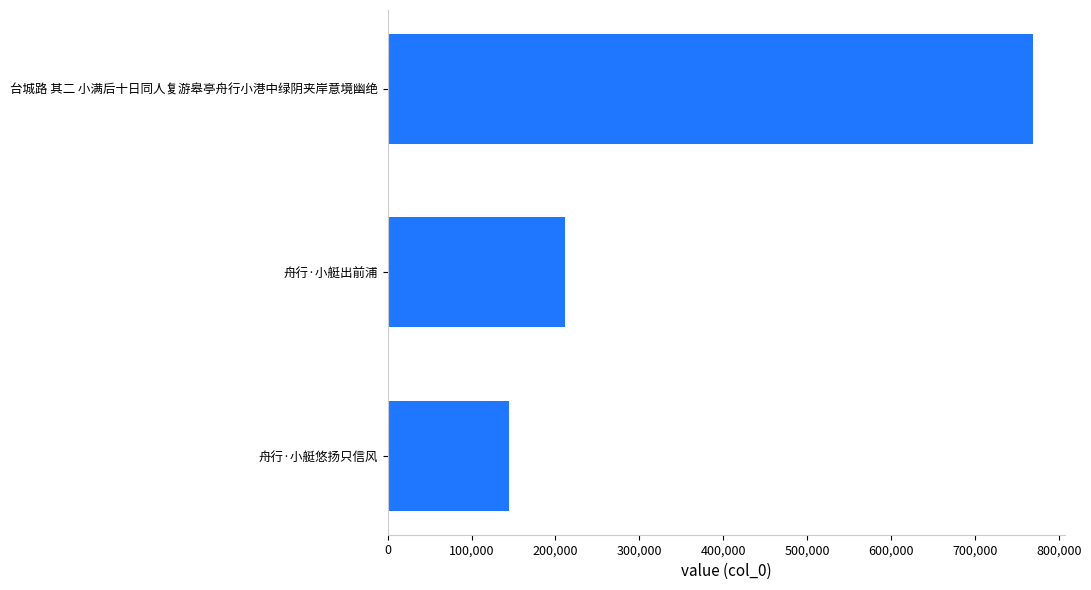

What is the ratio of the value at 台城路 其二 小满后十日同人复游皋亭舟行小港中绿阴夹岸意境幽绝 to the value at 舟行·小艇悠扬只信风?

5.3